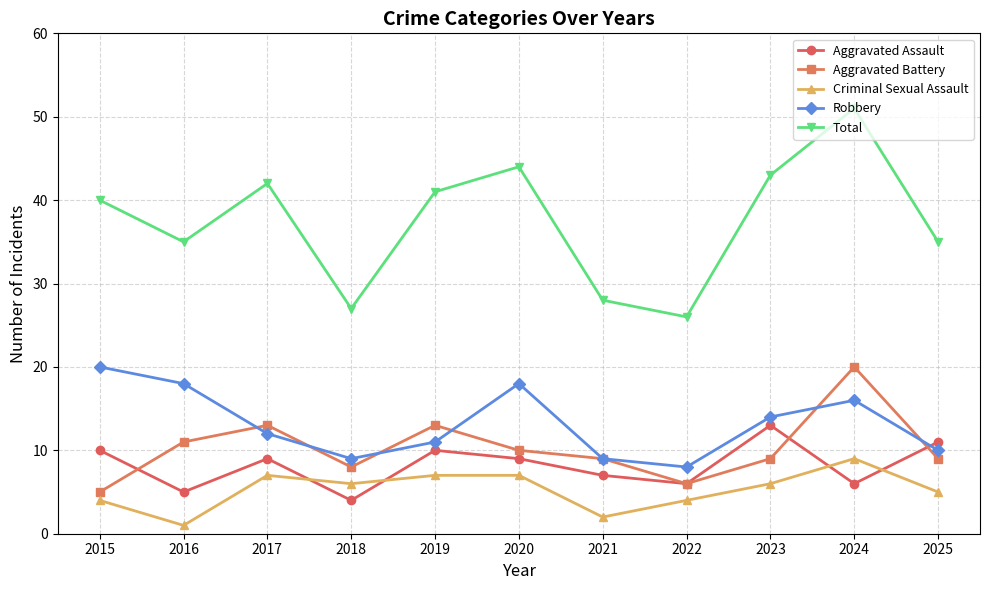

What is the value of the Criminal Sexual Assault point at the 6th from the left?

7